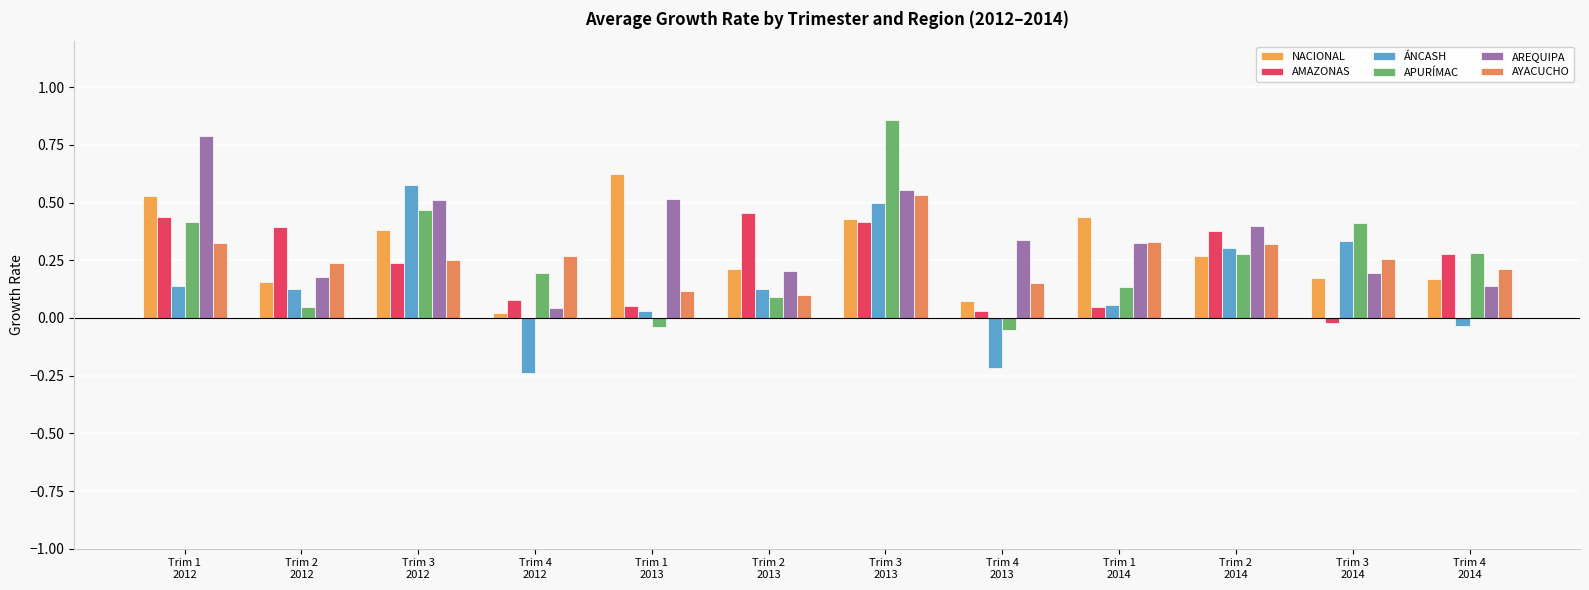

What is the difference between the maximum and second lowest values in the APURÍMAC series?

0.9